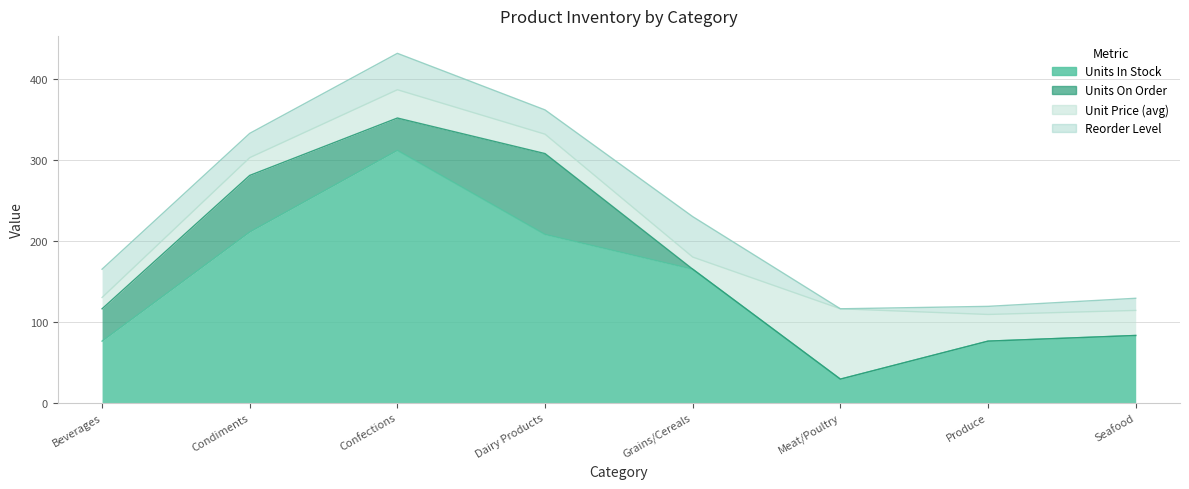

True or false: Reorder Level and Units In Stock cross at least once.

False